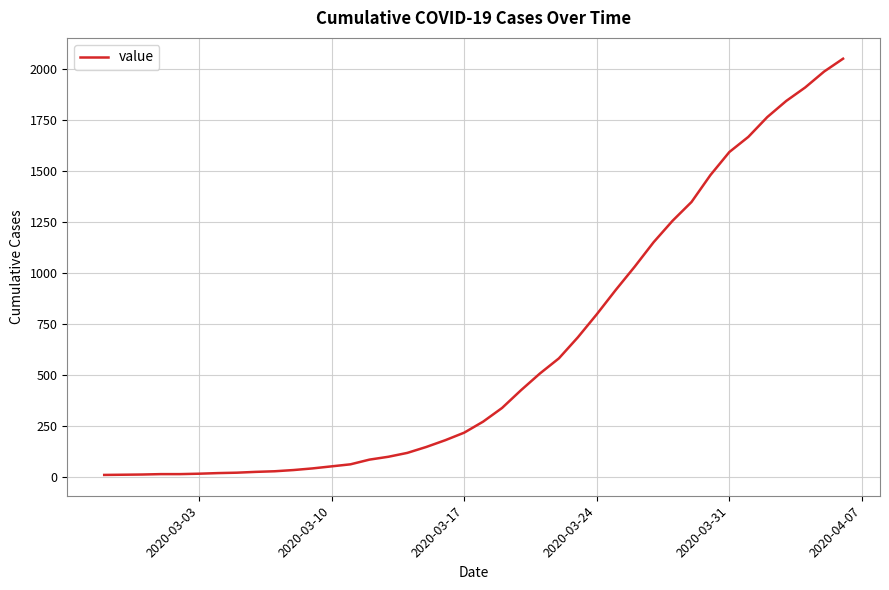

What is the difference between the maximum and minimum values?

2039